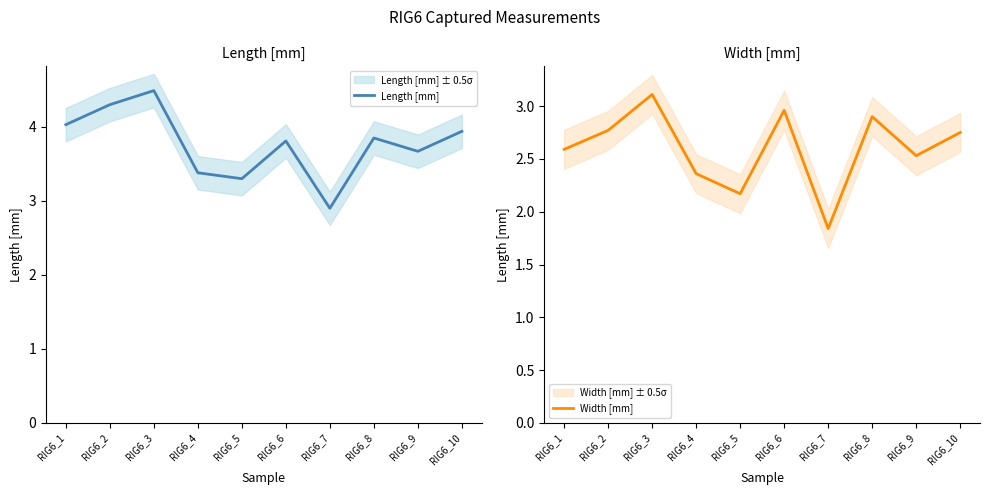

What are all the series names shown in the legend?

Length [mm], Width [mm]